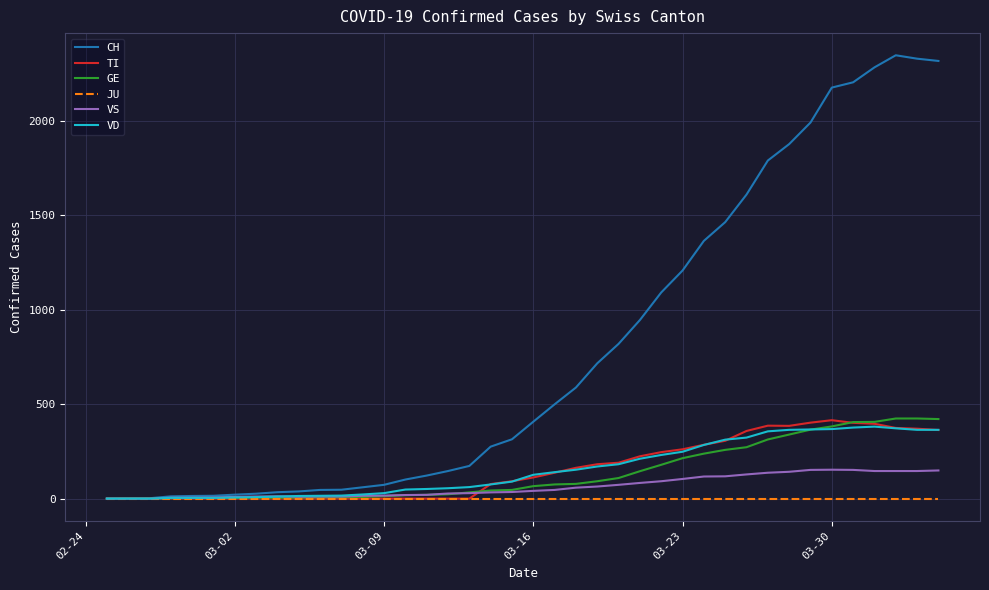

Which series has the largest total across all categories?

CH